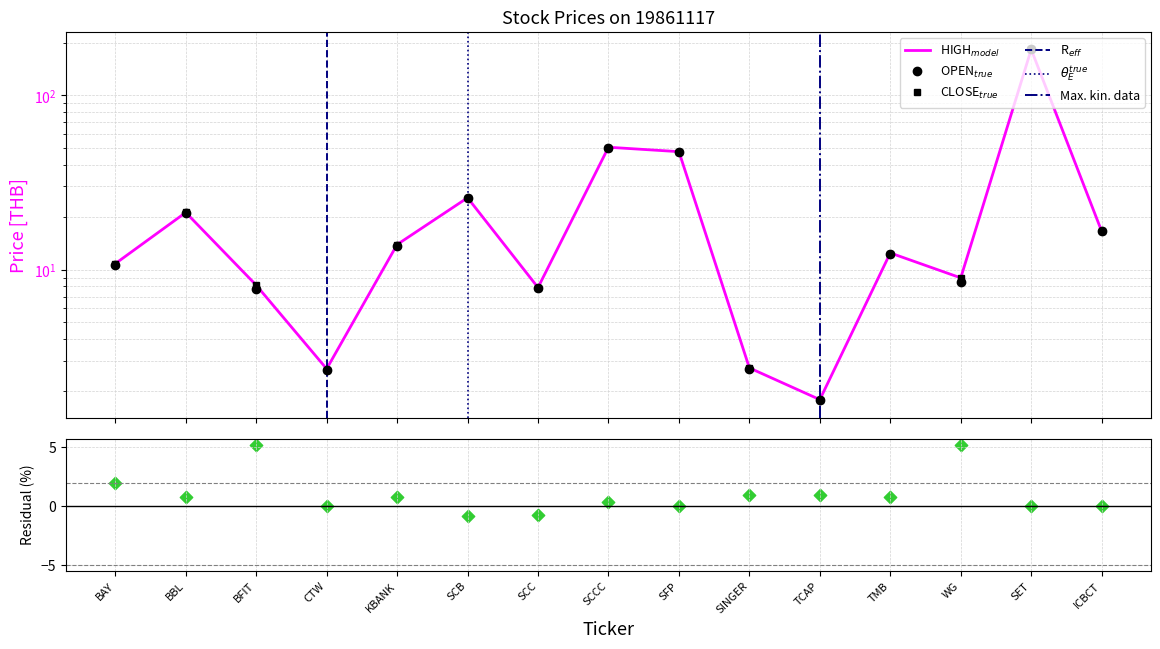

At how many categories does at least one series exceed 27?

3